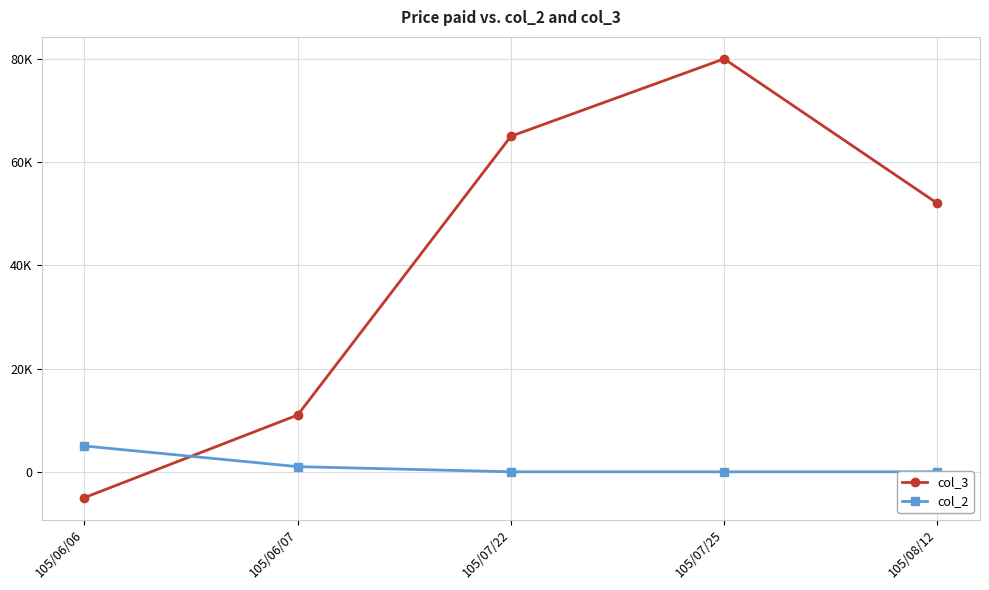

How many positive values does the col_2 series have?

2